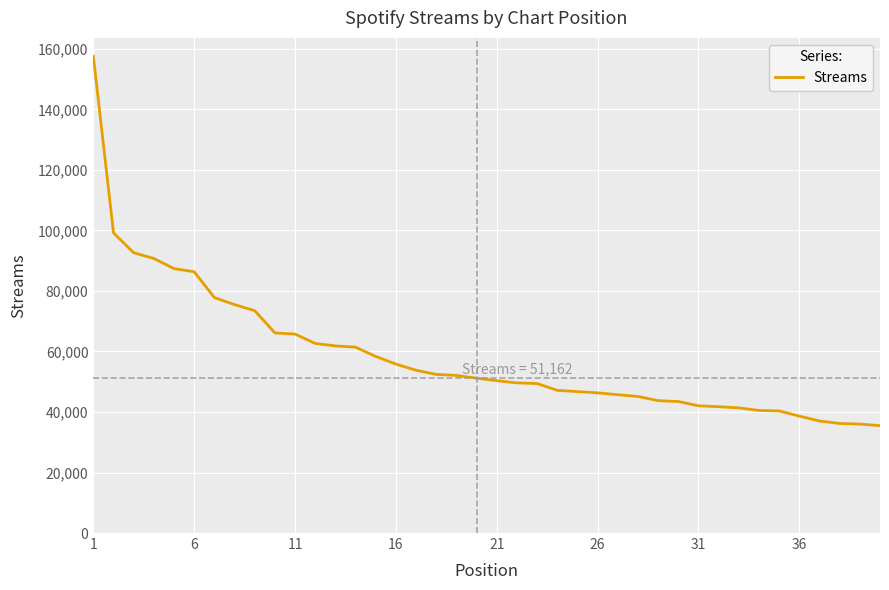

What is the smallest value displayed?

35485